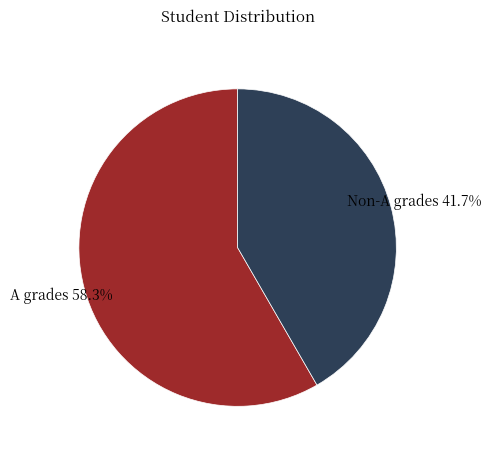

Rank the categories by value from lowest to highest.

Non-A grades, A grades